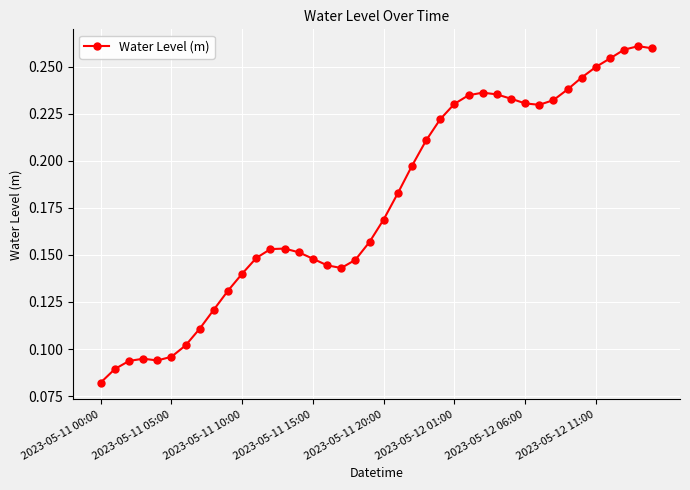

What is the sum of all values?

7.1